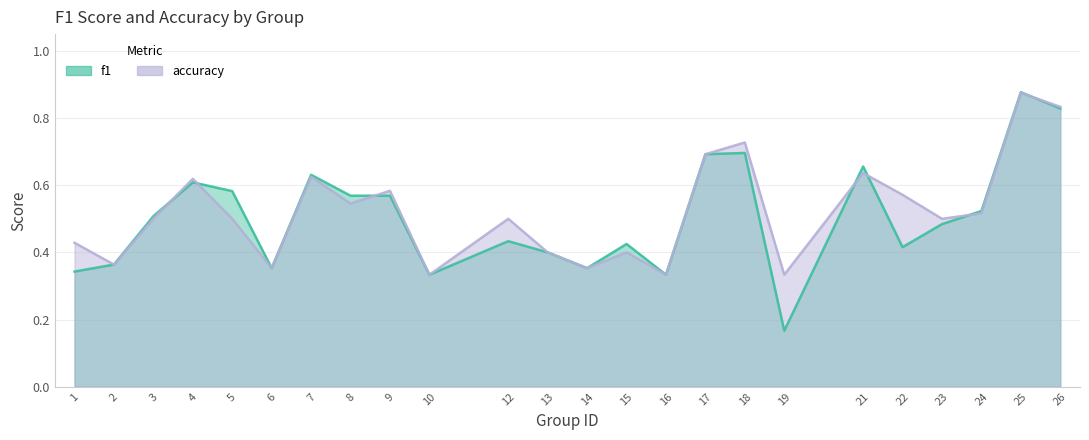

Rank the series by their average value, from lowest to highest.

f1, accuracy